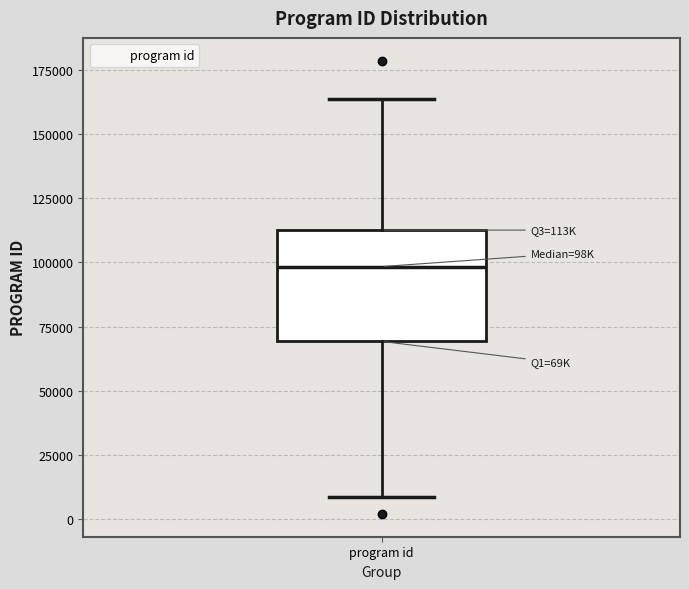

Read this box plot against the y-axis: the position of the median line, the range covered by the box, and the ends of both whiskers. The values are not printed on the chart, so give them approximately, as read against the axis.

median 100000, box 70000 to 115000, whiskers 10000 to 165000